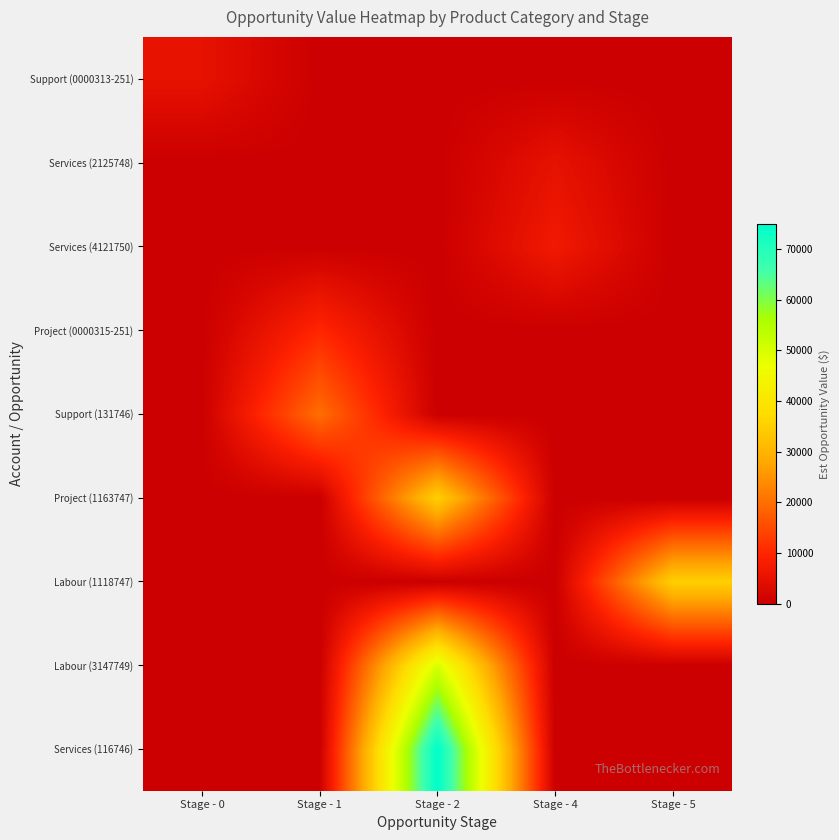

Which series has the largest range (max minus min)?

Services (116746)